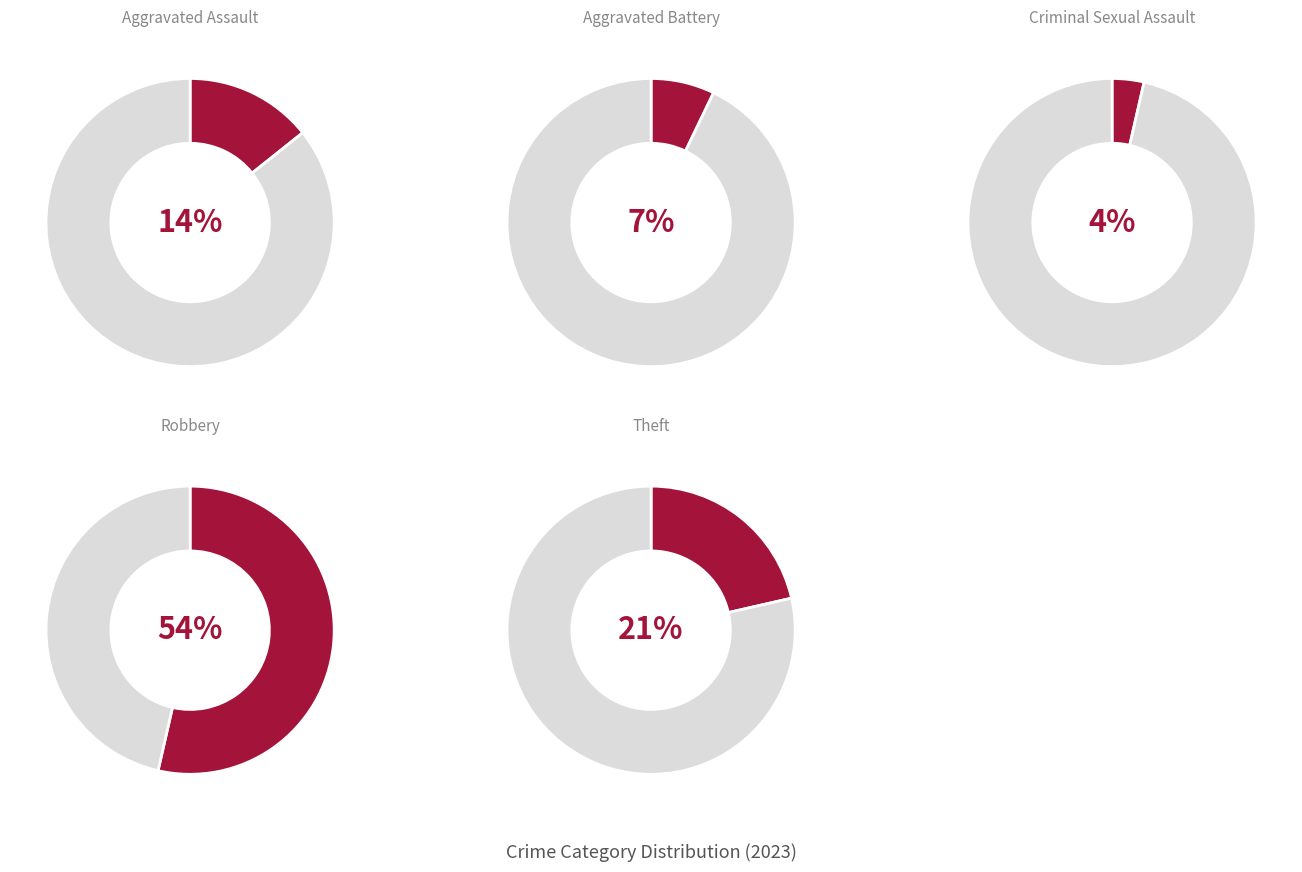

Combined, what portion of the pie is Aggravated Battery and Criminal Sexual Assault?

10.7%